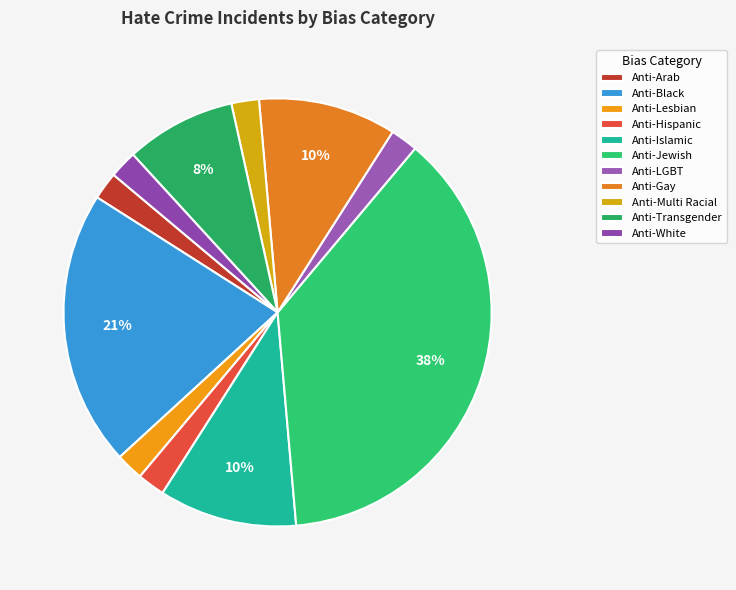

Combined, do Anti-Transgender and Anti-White account for over 50%?

No